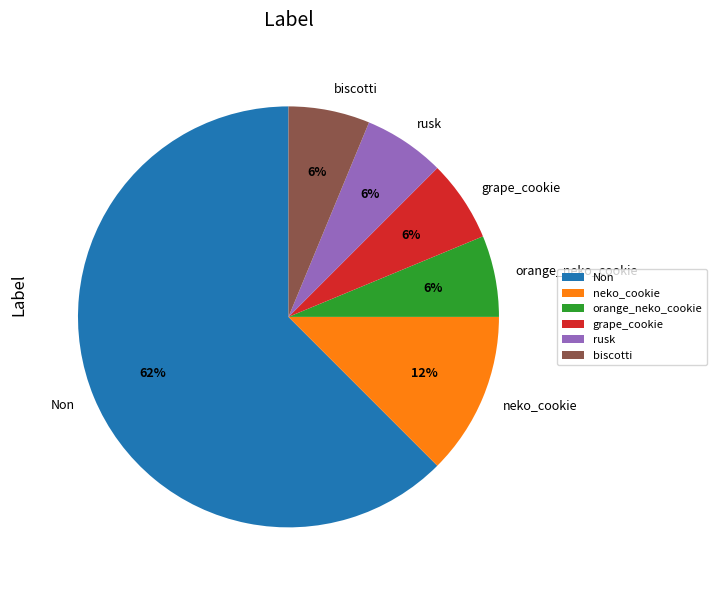

What is the ratio of the value at biscotti to the value at neko_cookie?

0.5